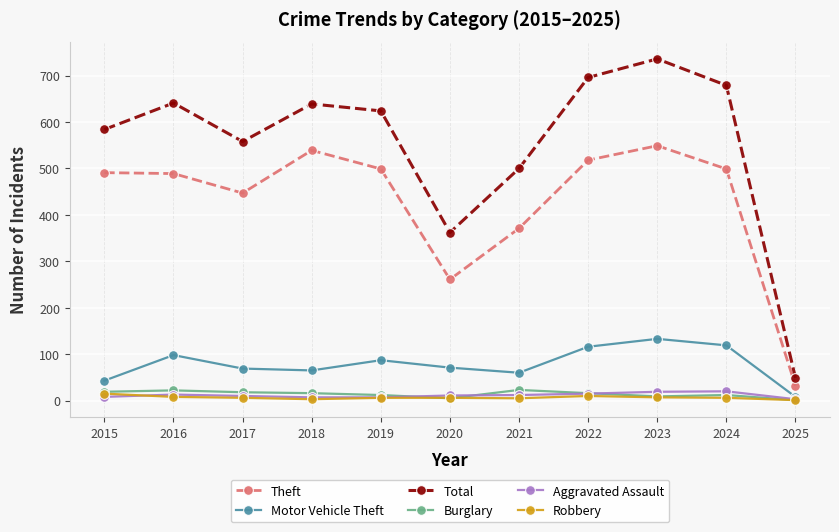

True or false: Robbery has more than 0 points higher than both neighbors.

True